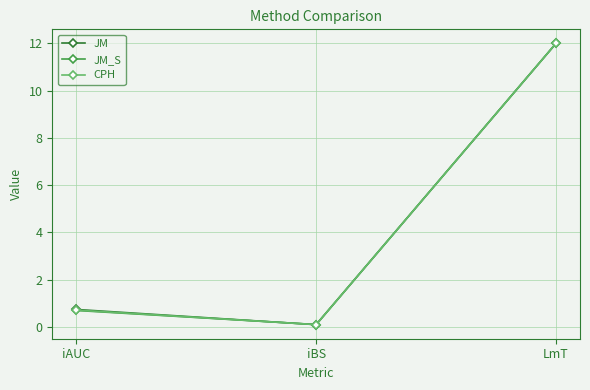

The JM series shows 12.0 at LmT. True or false?

True